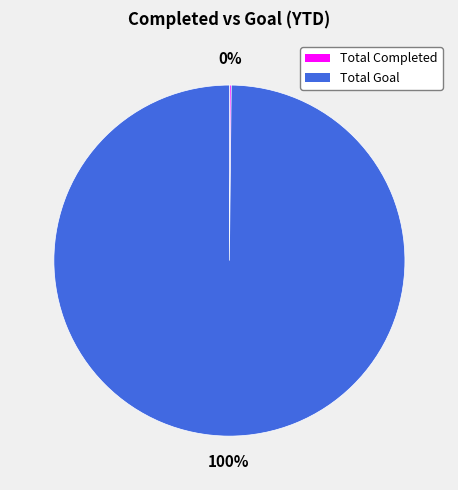

Is it true that Total Goal is 100% of the pie?

True